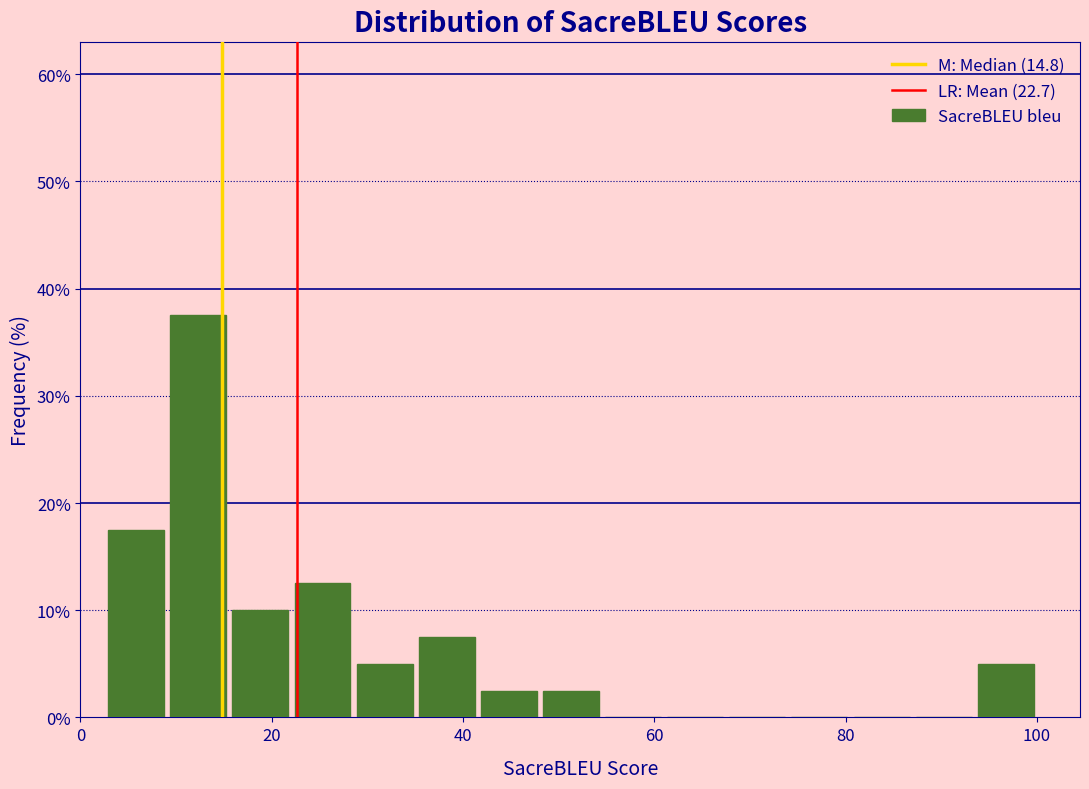

Around what value on the x-axis is the tallest bar? Give the approximate position of its centre, as read against the axis.

12